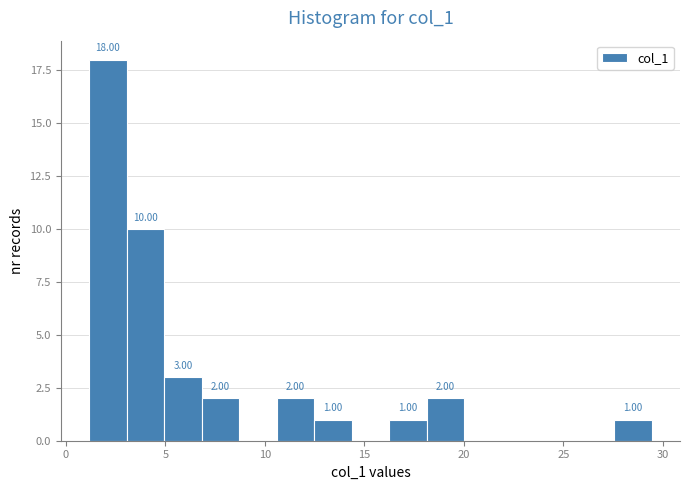

Around what value on the x-axis is the tallest bar? Give the approximate position of its centre, as read against the axis.

2.0